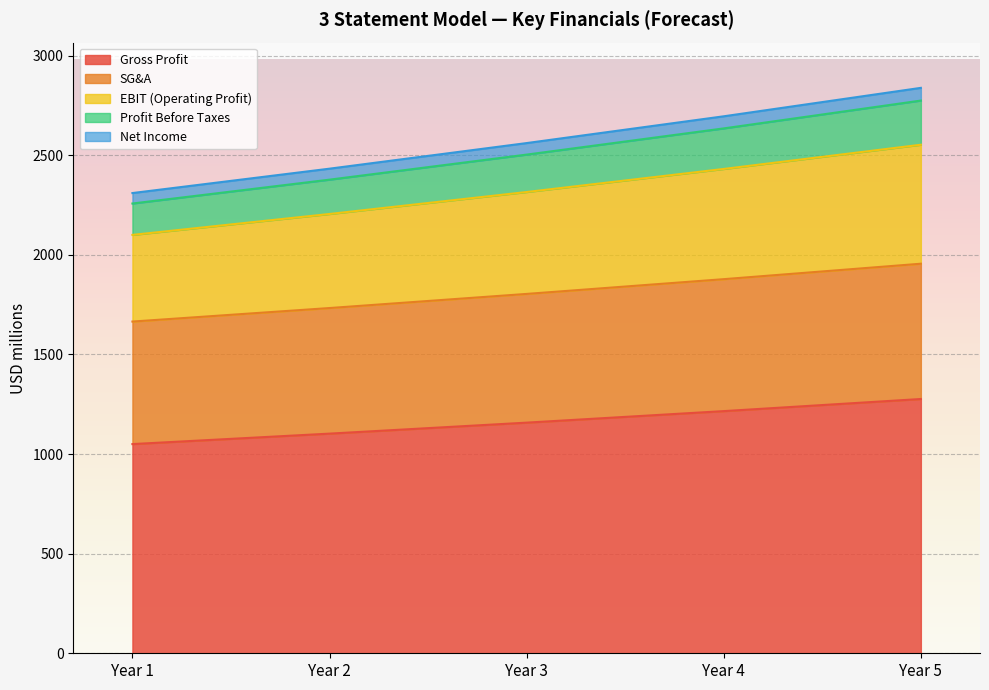

How many lines are shown in the chart?

5